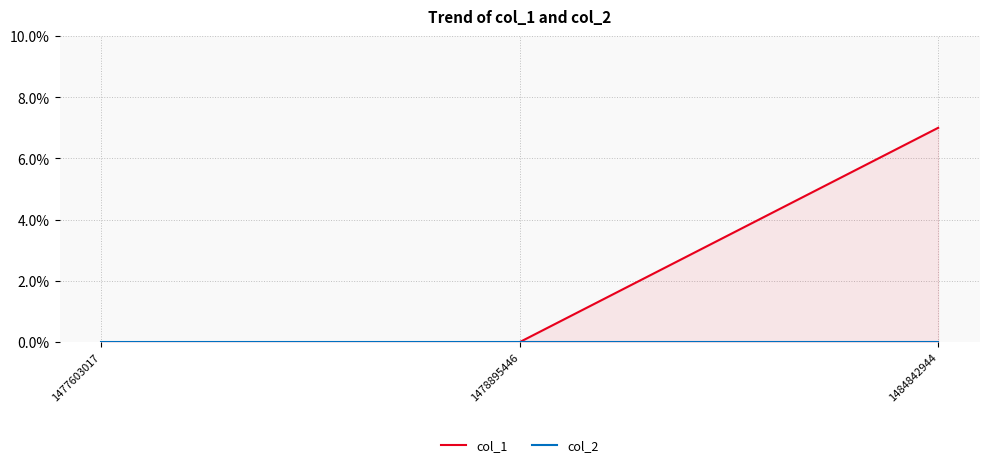

Rank the series at 1477603017 from highest to lowest value.

col_1, col_2